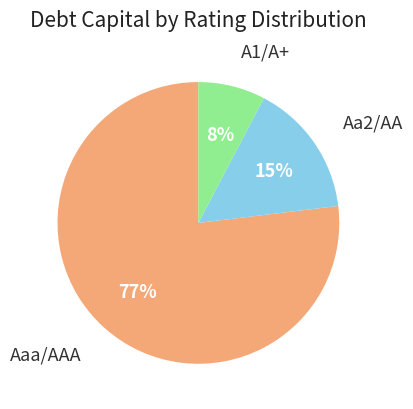

To the nearest percent, what is the combined percentage of A1/A+ and Aaa/AAA?

85%